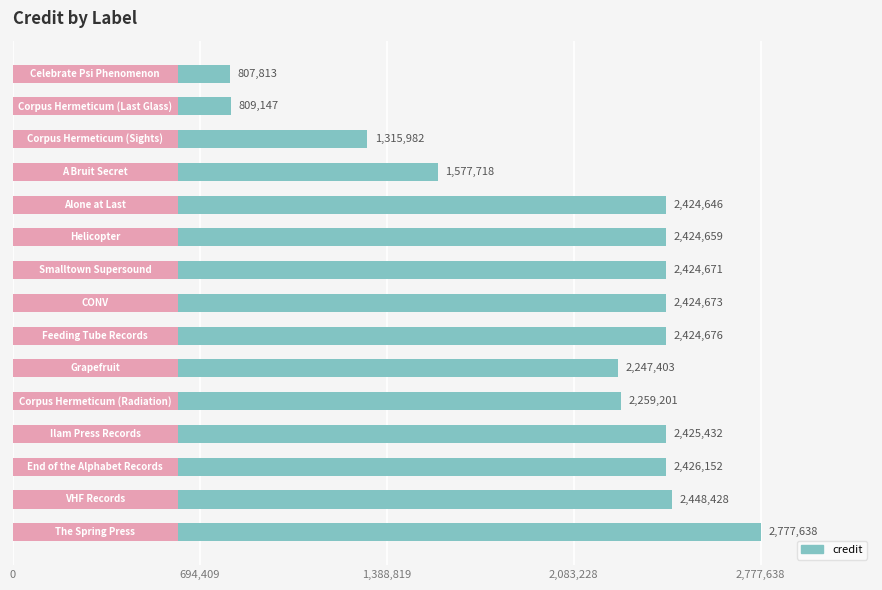

What is the sum of all values?

31218239